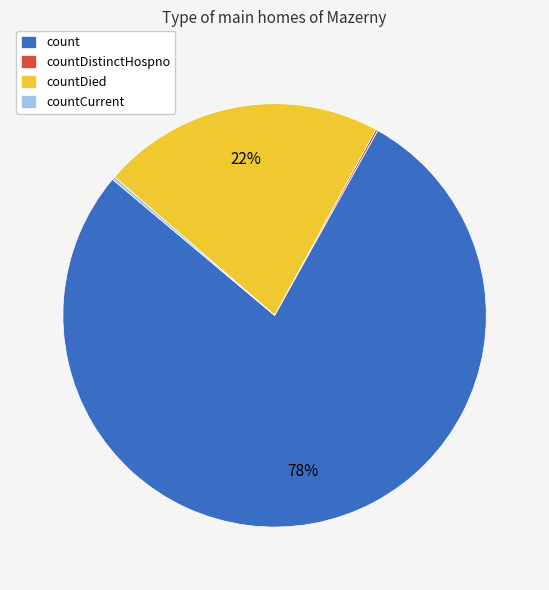

To the nearest percent, what is the average slice percentage?

25%